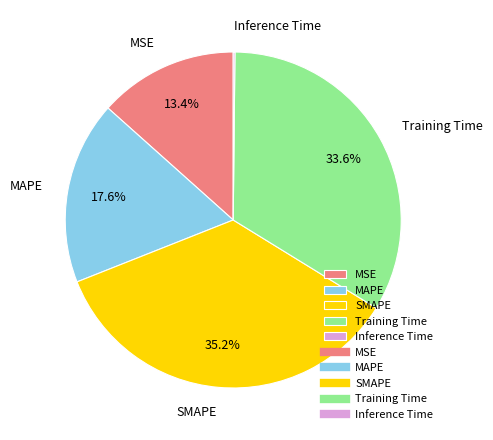

To the nearest percent, what percentage of the pie is Training Time?

34%